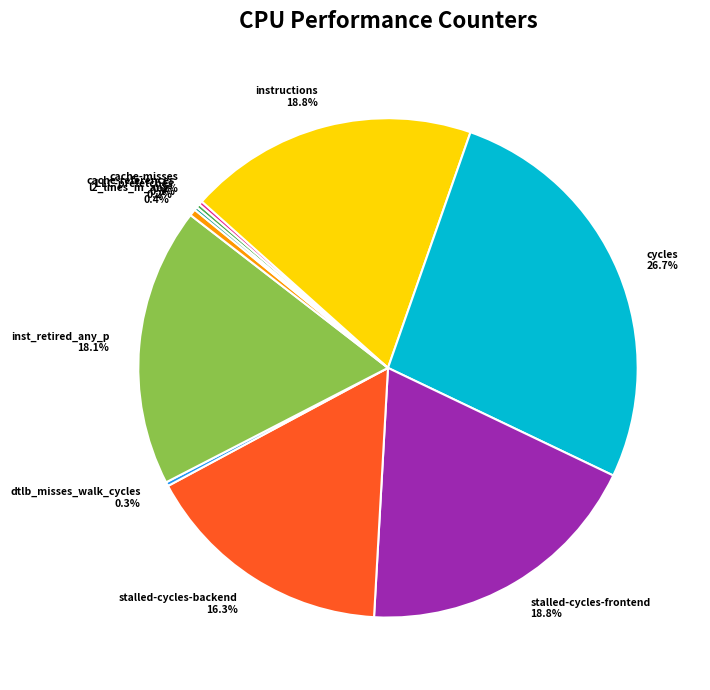

How much of the chart is everything except cycles?

73.3%